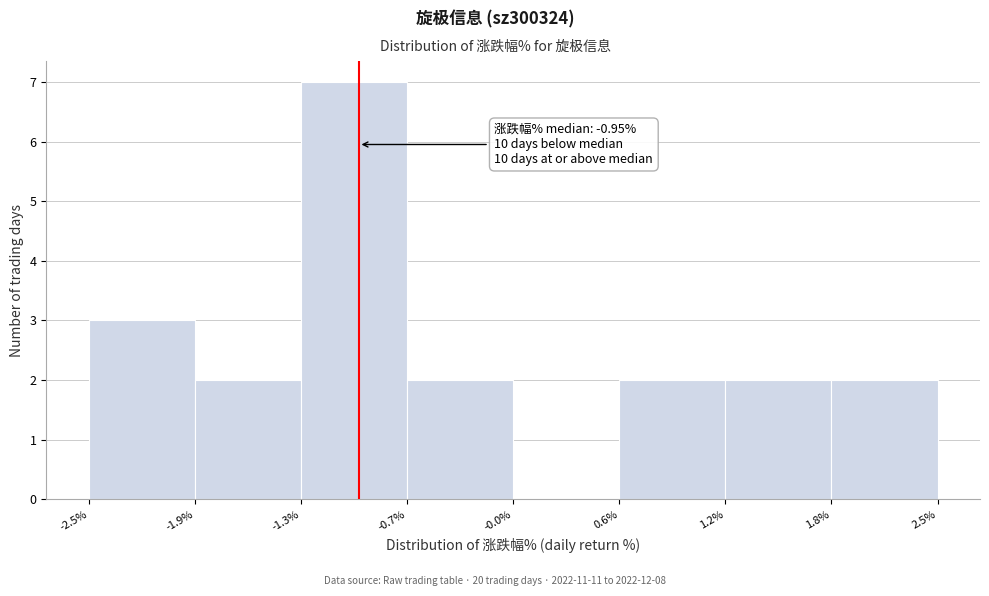

Over which range of the x-axis is the bar tallest?

-1.3% to -0.7%